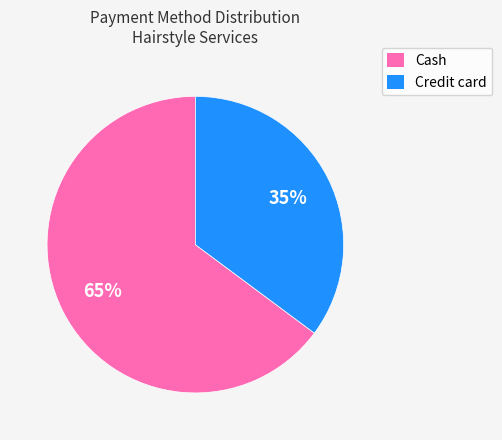

Is there a majority slice in this chart?

Yes